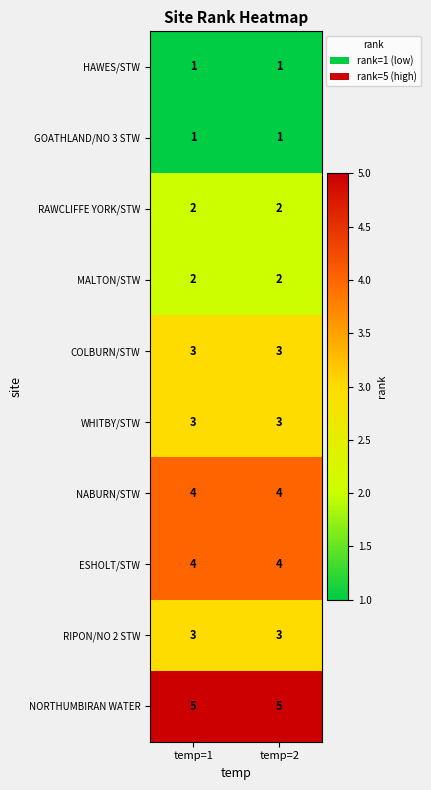

What is the minimum value shown in the chart?

1